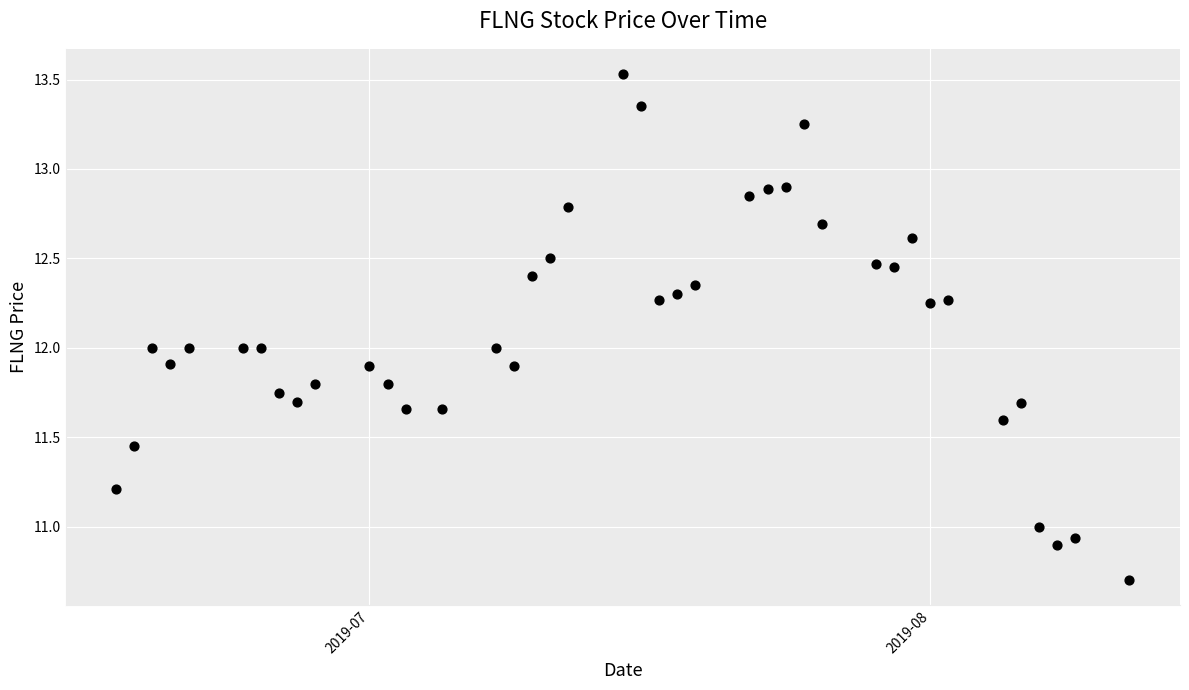

What is the range of X values (max minus min)?

56.0